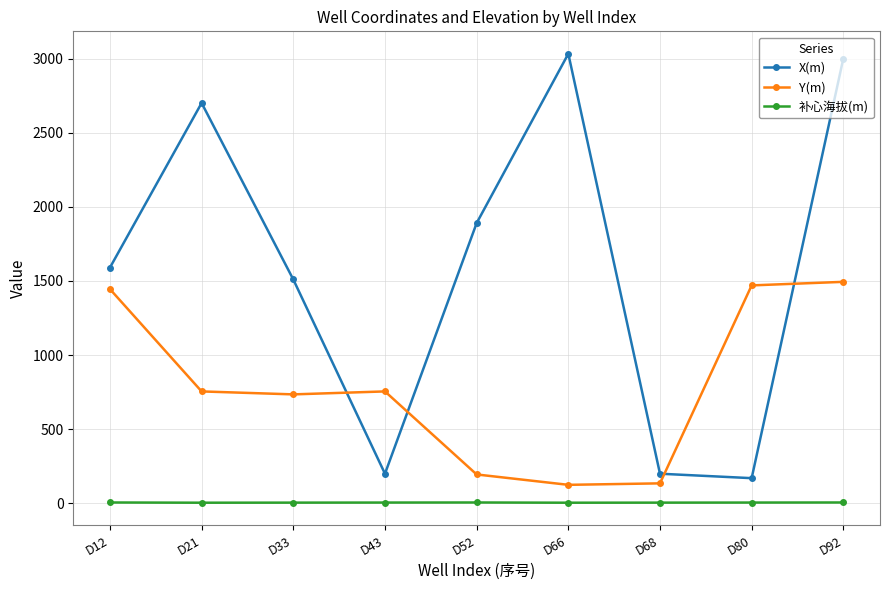

What is the greatest value displayed?

3032.0